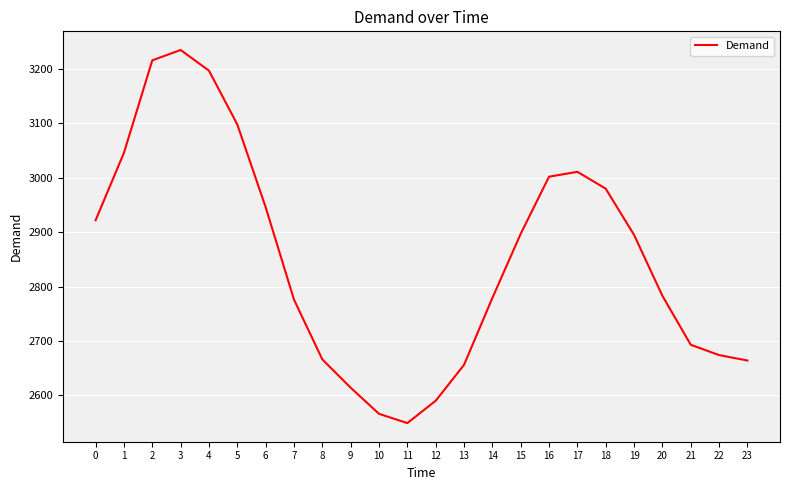

The chart shows a value of 2776 at 7. True or false?

True